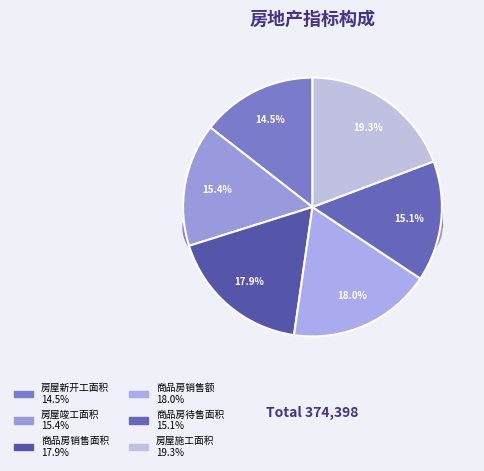

How many segments does this pie chart have?

6